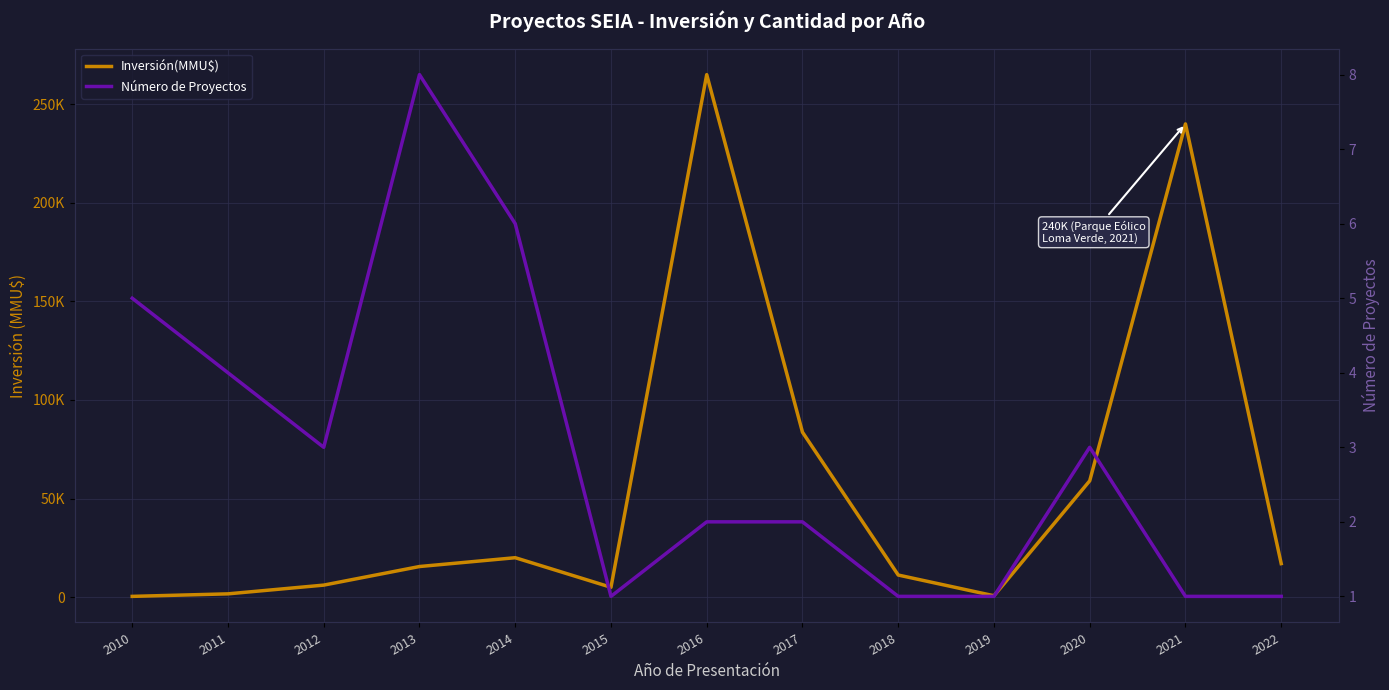

What is the spread (max minus min) of values at 2010?

383